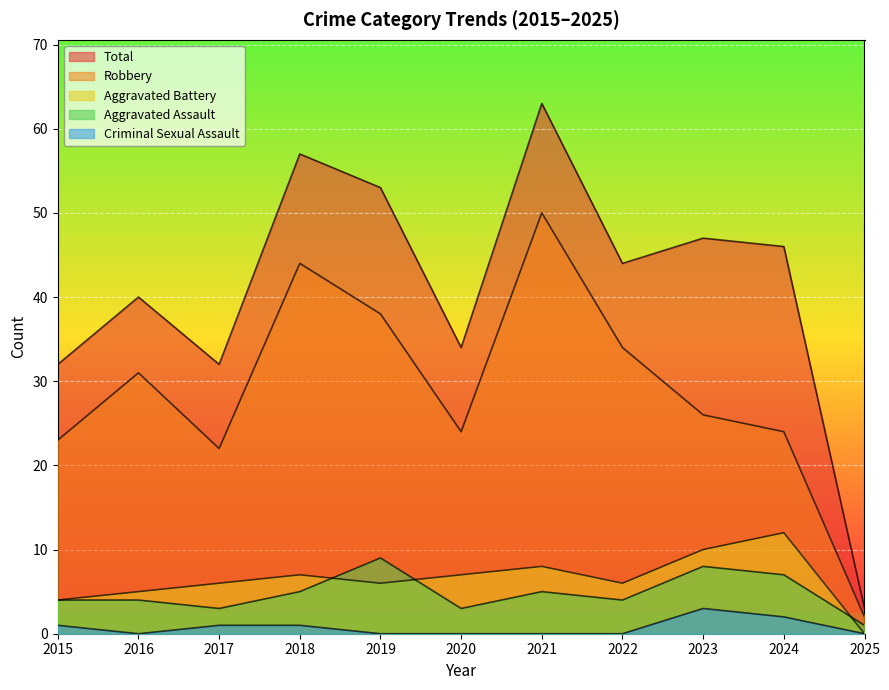

What is the minimum value for Robbery?

2